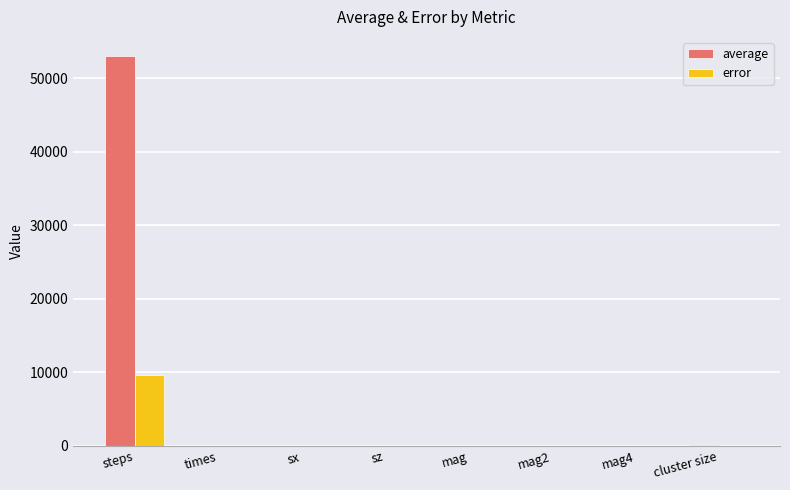

Which label corresponds to the largest value in the chart?

steps